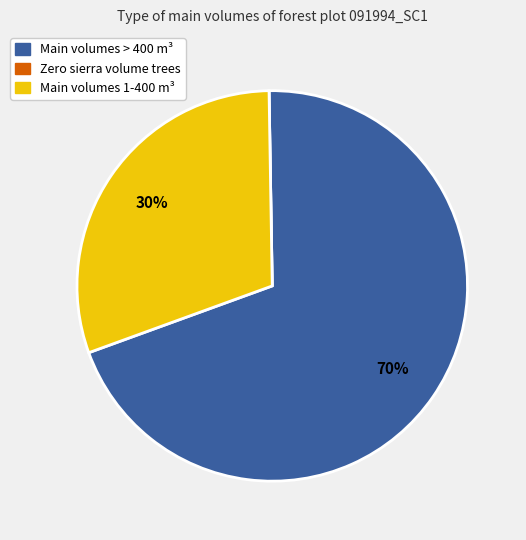

To the nearest percent, what percentage of the pie is Main volumes > 400 m³?

70%